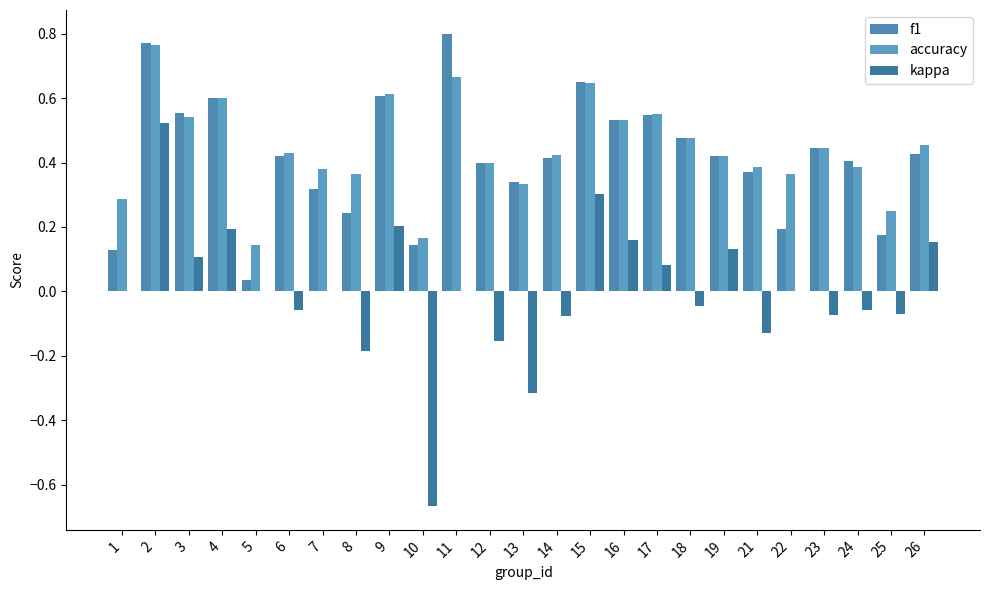

At how many categories does at least one series exceed 0?

25